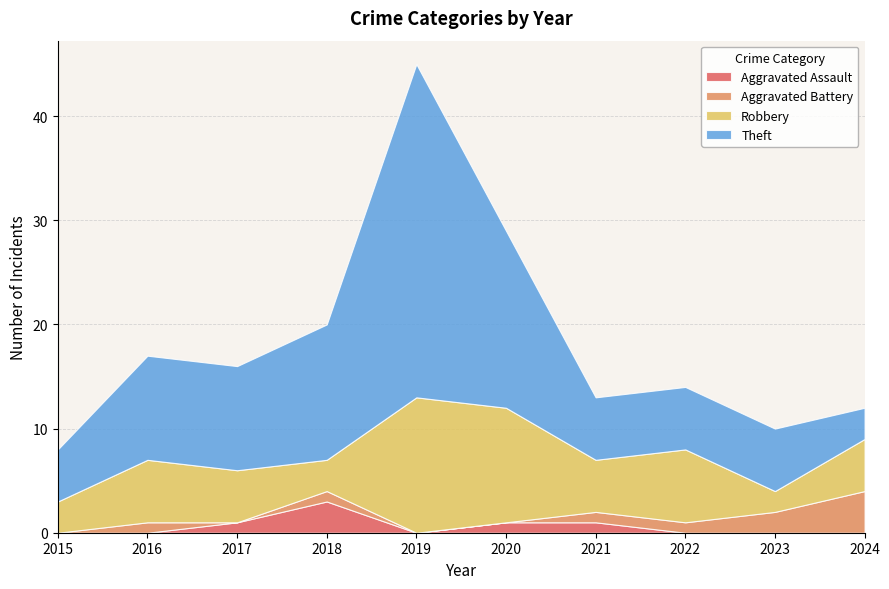

Reading left to right, what are all the values shown in this chart?

Aggravated Assault: 0	0	1	3	0	1	1	0	0	0
Aggravated Battery: 0	1	0	1	0	0	1	1	2	4
Robbery: 3	6	5	3	13	11	5	7	2	5
Theft: 5	10	10	13	32	17	6	6	6	3